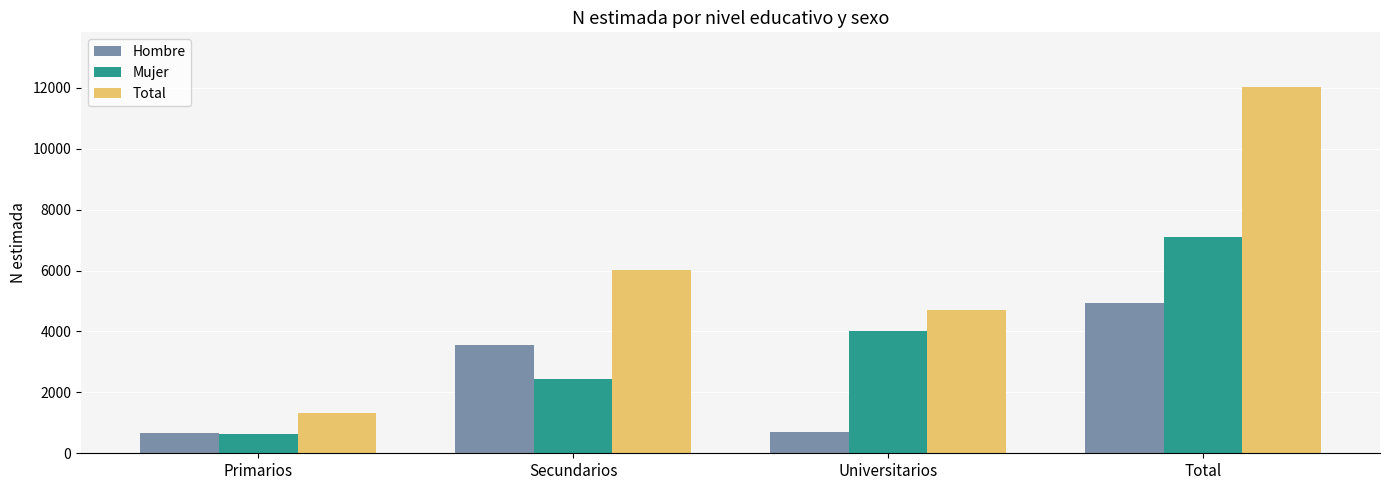

Which series has the largest total across all categories?

Total